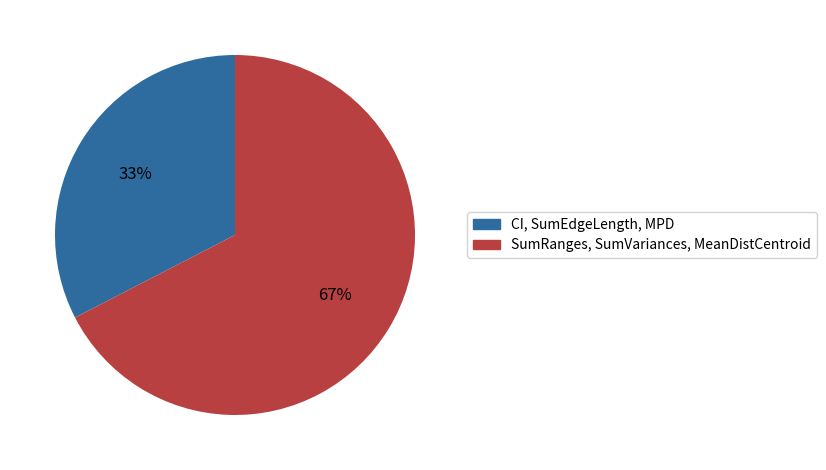

How many slices are in this pie chart?

2